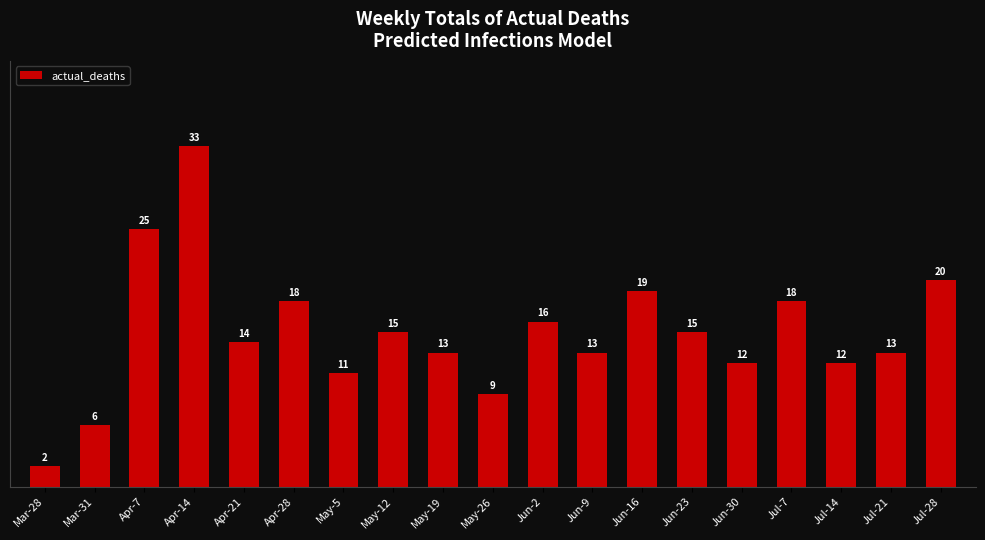

Which has a higher value, May-5 or Apr-7?

Apr-7